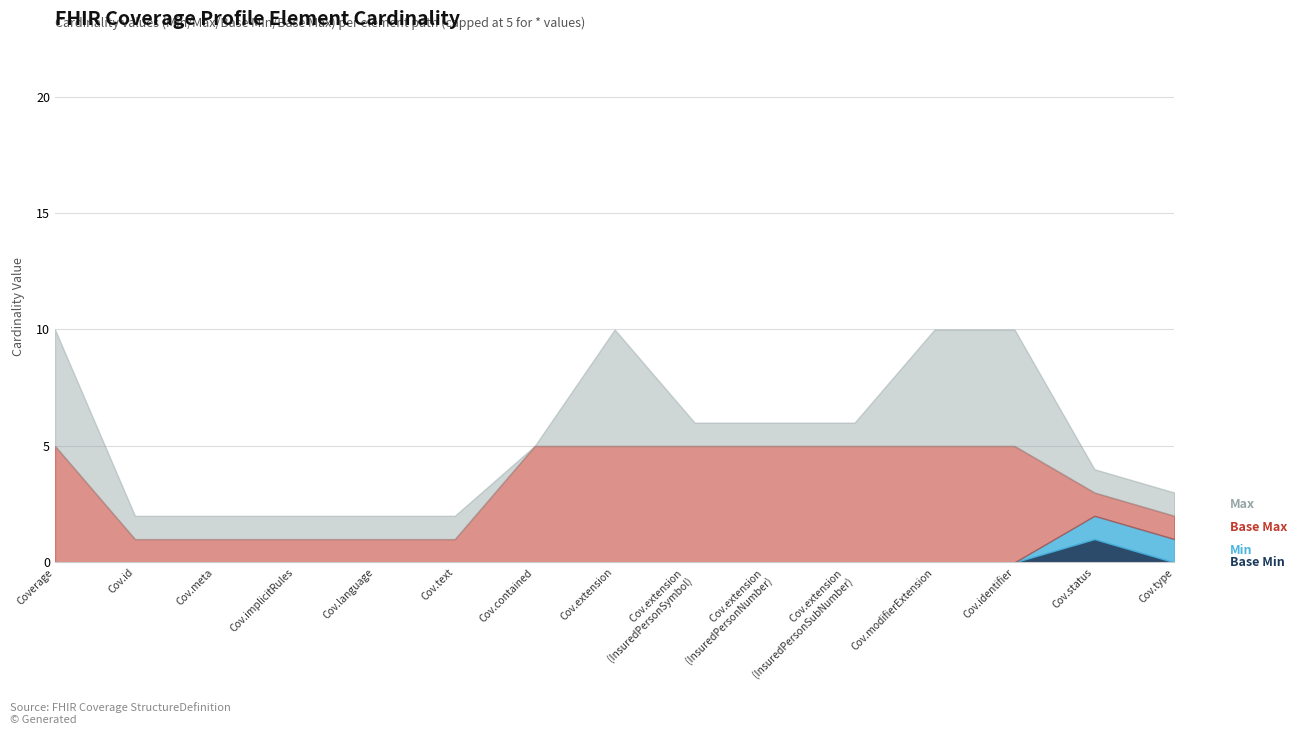

What is the highest value of the Min series?

1